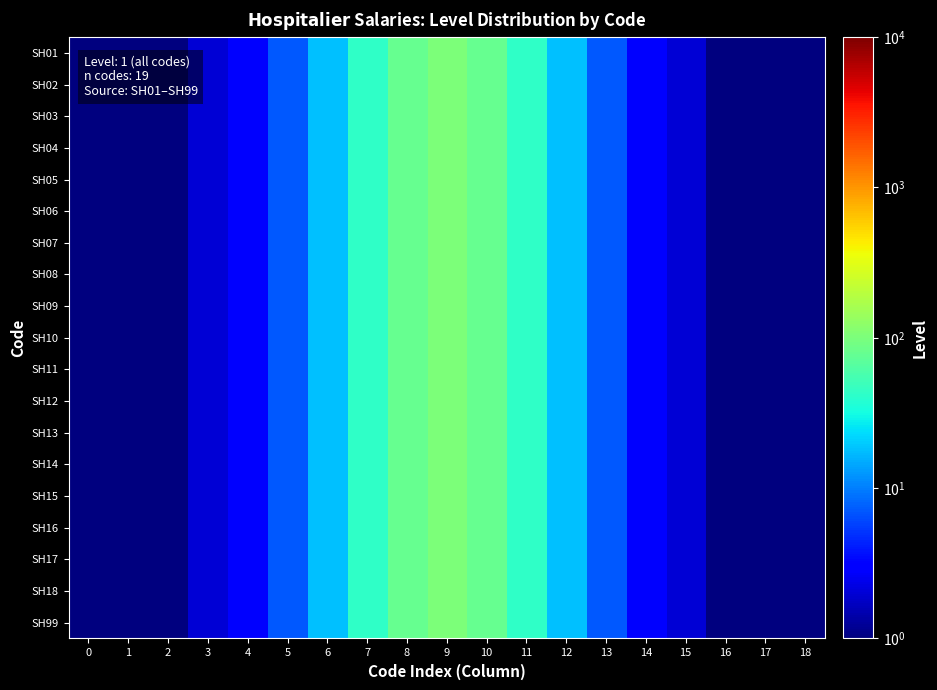

At 13, list the series in order from smallest to largest.

SH01, SH02, SH03, SH04, SH05, SH06, SH07, SH08, SH09, SH10, SH11, SH12, SH13, SH14, SH15, SH16, SH17, SH18, SH99